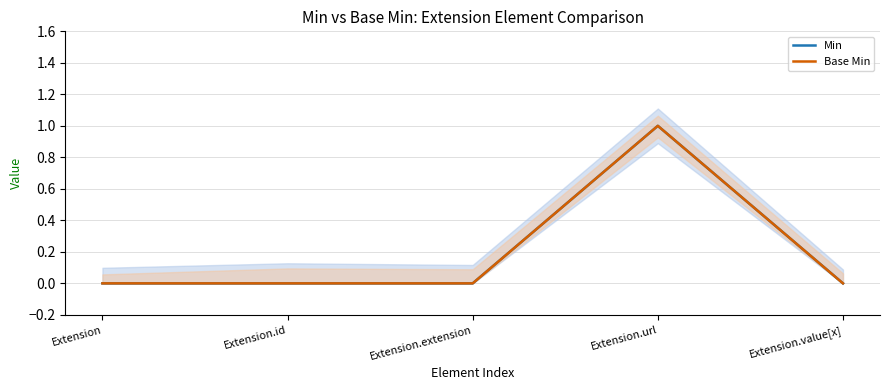

Rank the series by their maximum value, from lowest to highest.

Min, Base Min